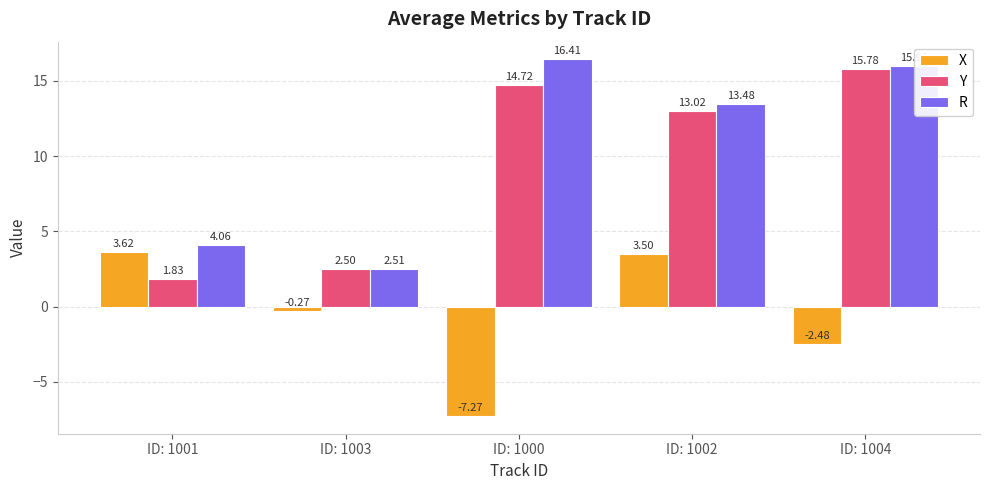

Which series changed the most between ID: 1003 and ID: 1004?

R